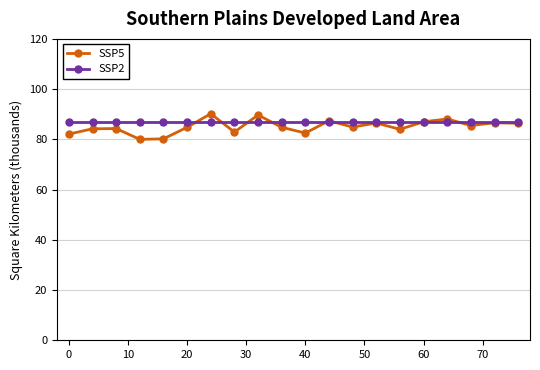

What is the greatest value displayed?

90.2